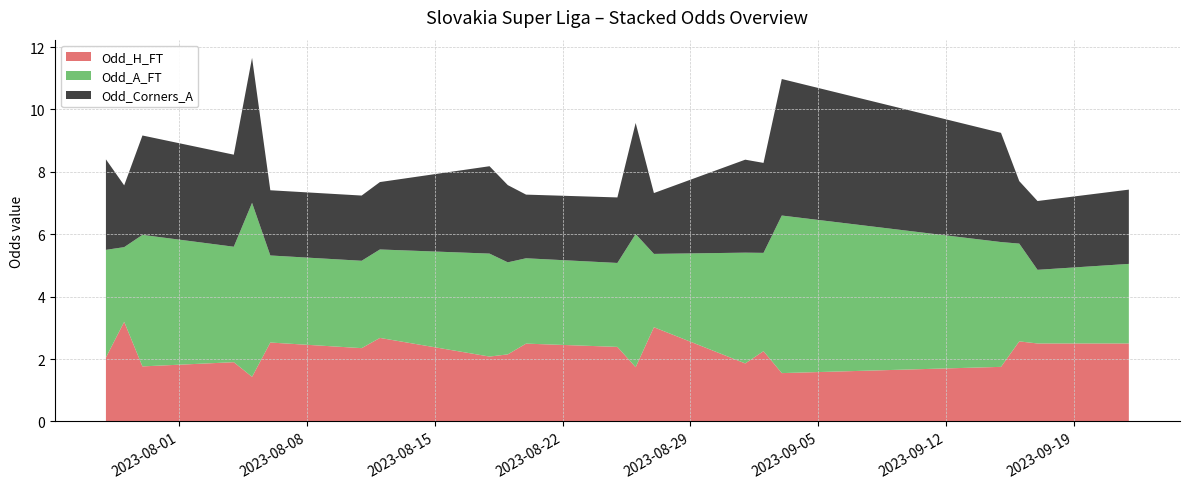

What is the maximum value for Odd_H_FT?

3.2